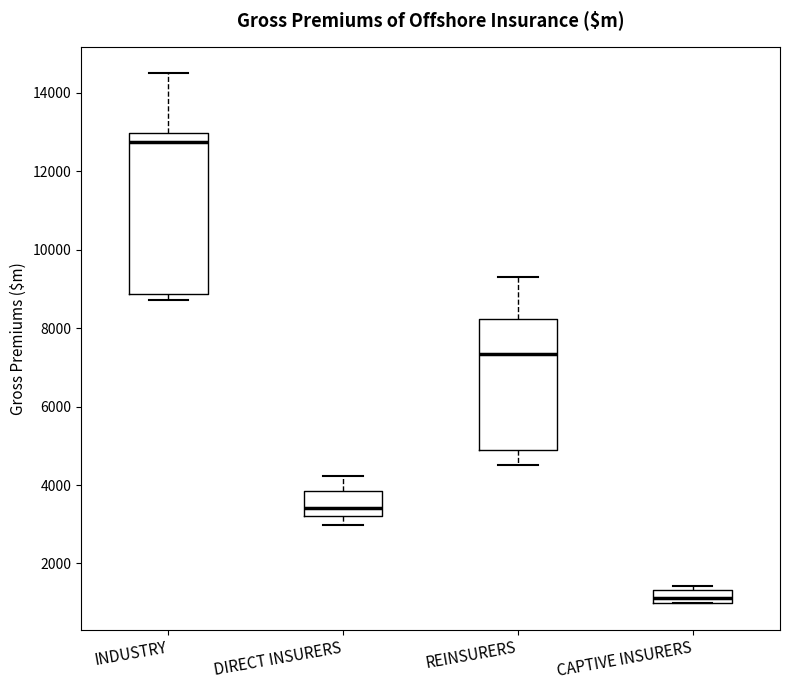

Reading left to right, transcribe this box plot: for each box, give where its median line is, the range the box spans, and where its two whiskers end, as read against the y-axis. The values are not printed on the chart, so give them approximately, as read against the axis.

INDUSTRY: median 12800, box 8800 to 13000, whiskers 8800 (just below the box's lower edge) to 14600
DIRECT INSURERS: median 3400, box 3200 to 3800, whiskers 3000 to 4200
REINSURERS: median 7400, box 4800 to 8200, whiskers 4600 to 9400
CAPTIVE INSURERS: median 1200, box 1000 to 1400, whiskers 1000 to 1400 (just above the box's upper edge)